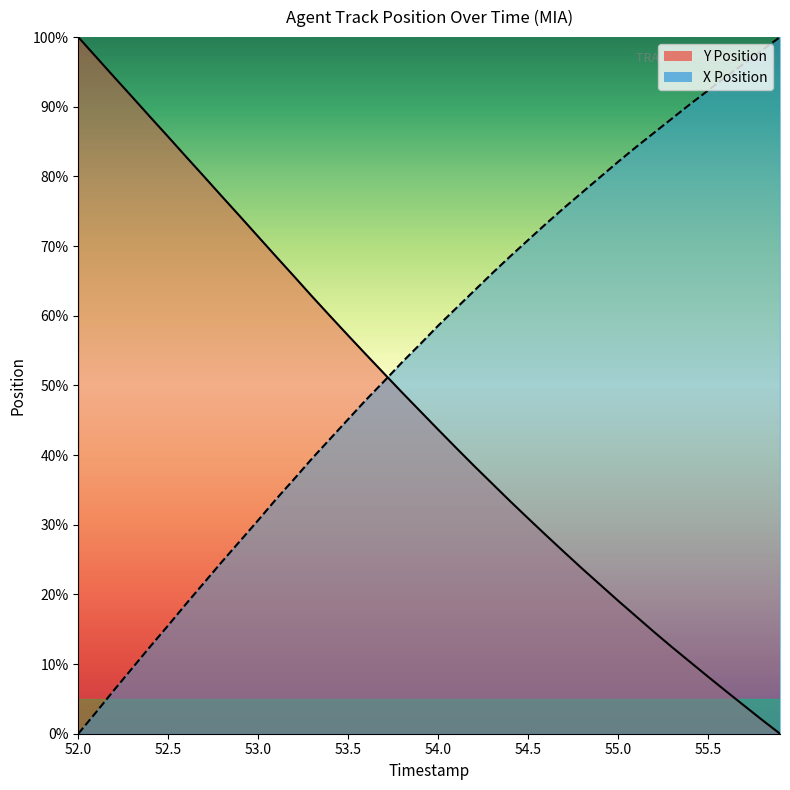

Which label corresponds to the largest value in the chart?

52.0